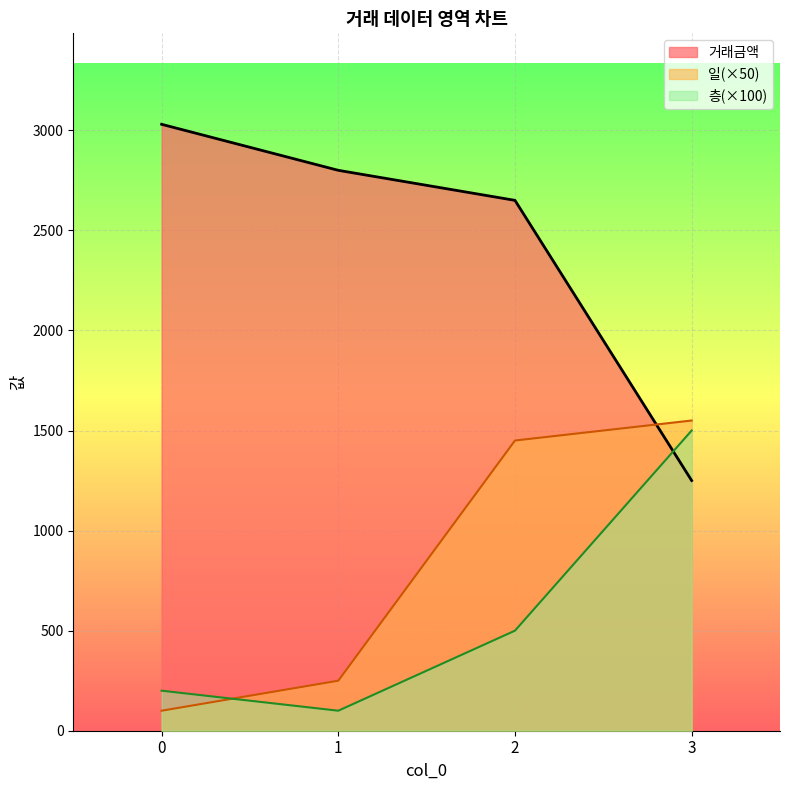

At how many categories does at least one series exceed 912?

4